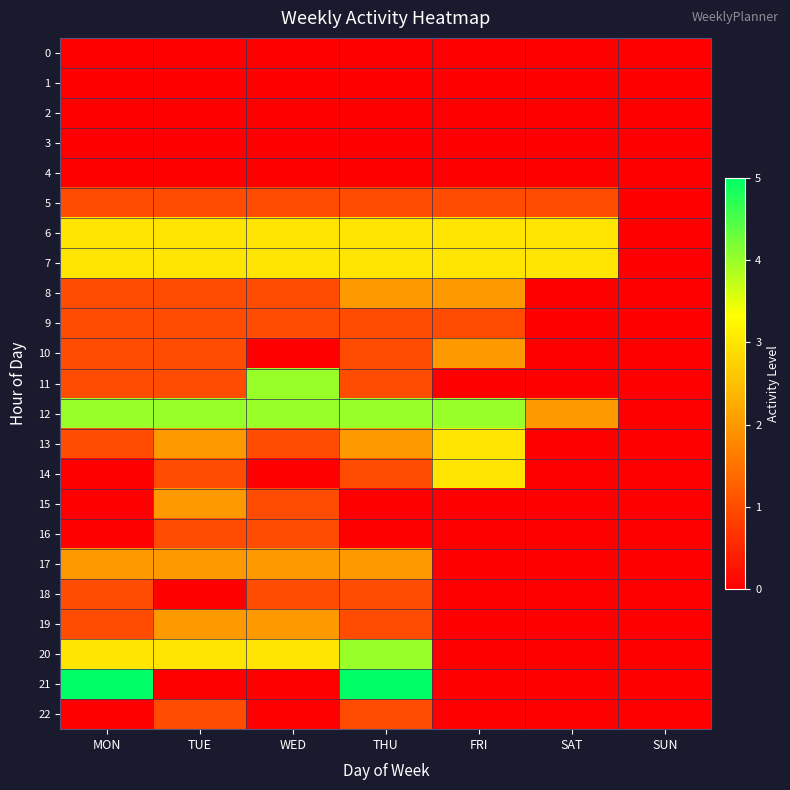

Rank the series by their maximum value, from lowest to highest.

0, 1, 2, 3, 4, 5, 9, 16, 18, 22, 8, 10, 15, 17, 19, 6, 7, 13, 14, 11, 12, 20, 21